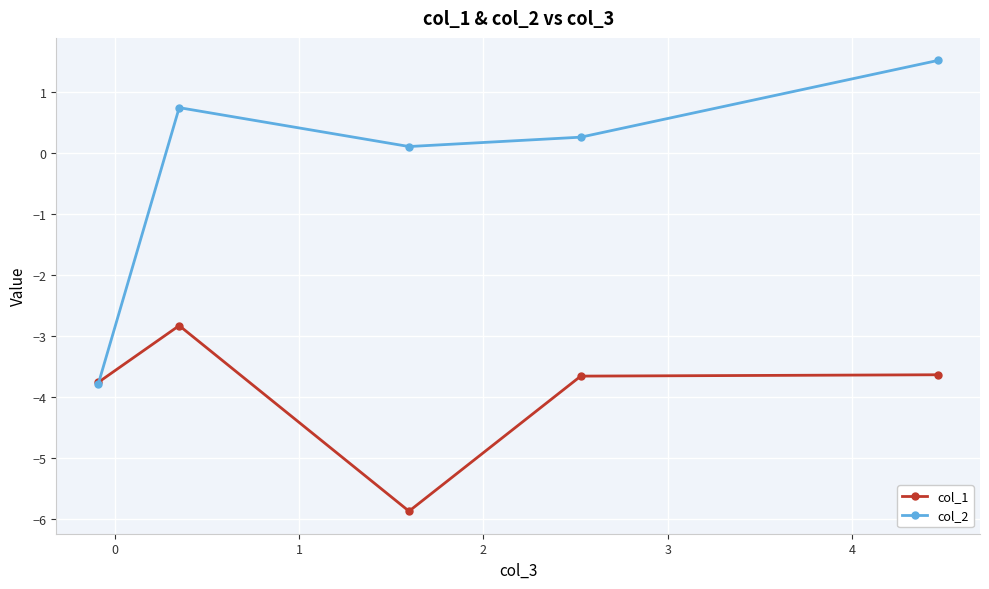

Which series has the largest range (max minus min)?

col_2